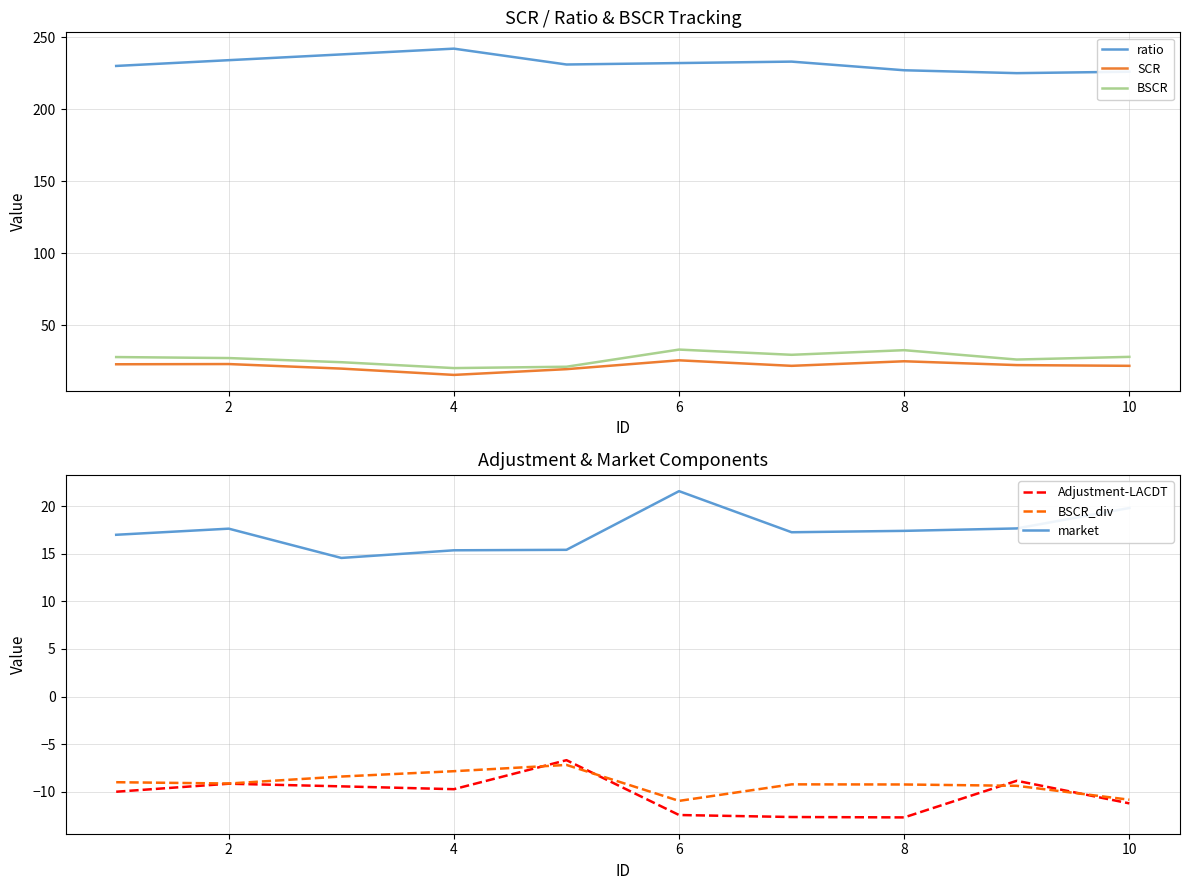

The BSCR series shows 28.1 at 10. True or false?

True